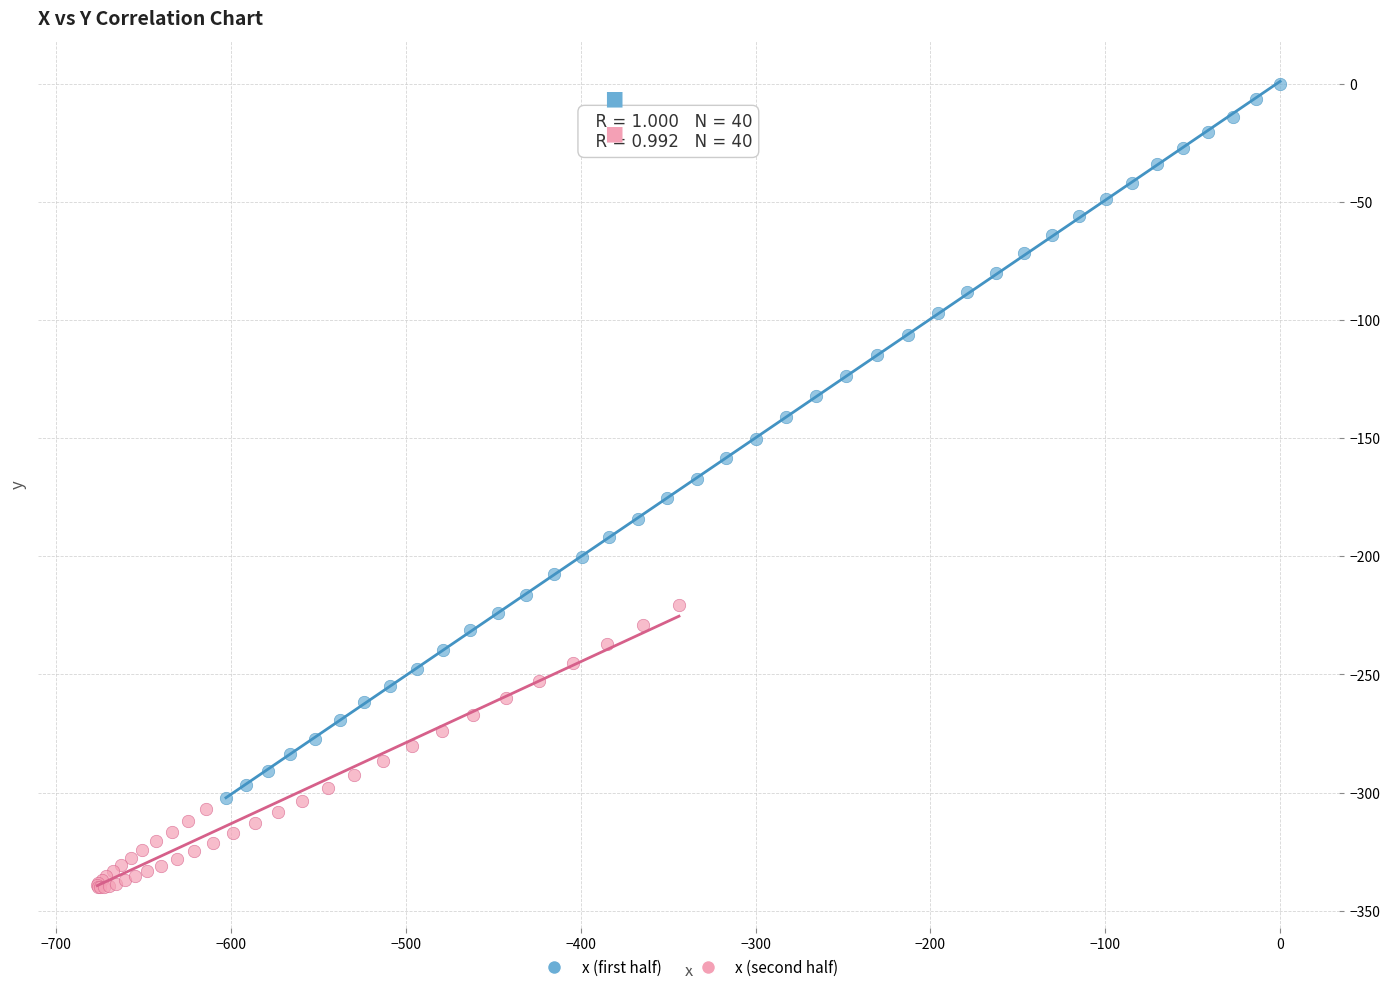

Which series contains the lowest Y value?

x (second half)